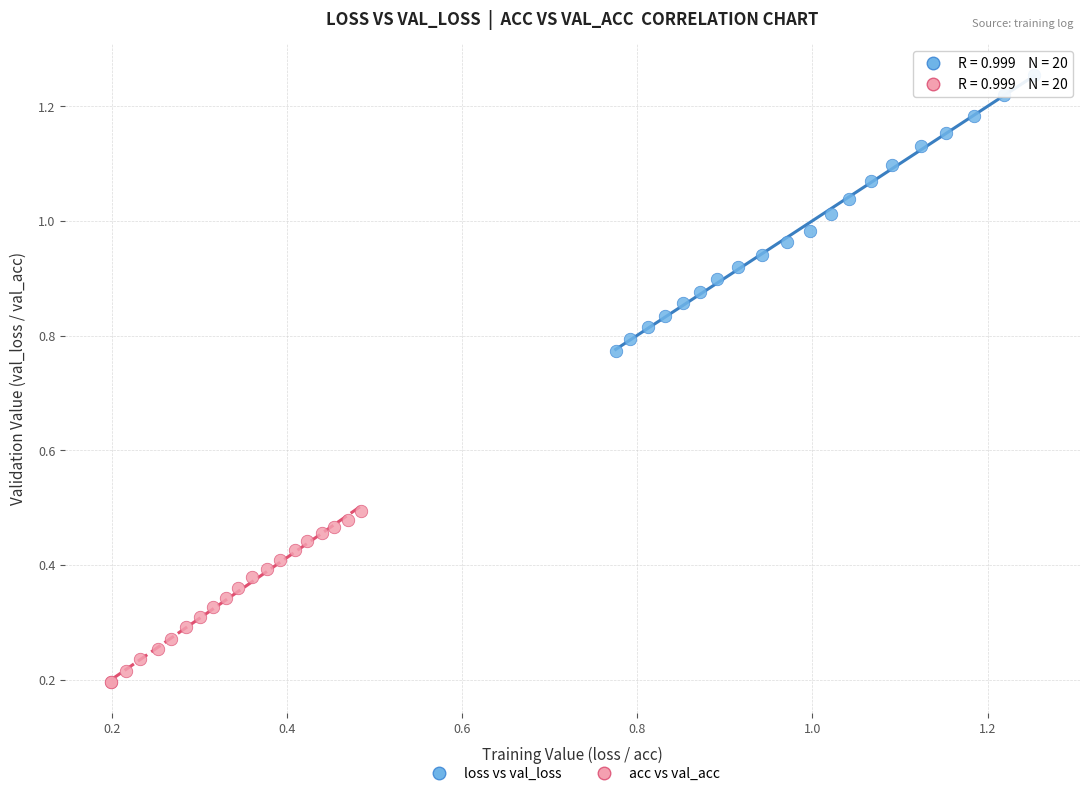

Which series has the largest Y range (max minus min)?

loss vs val_loss